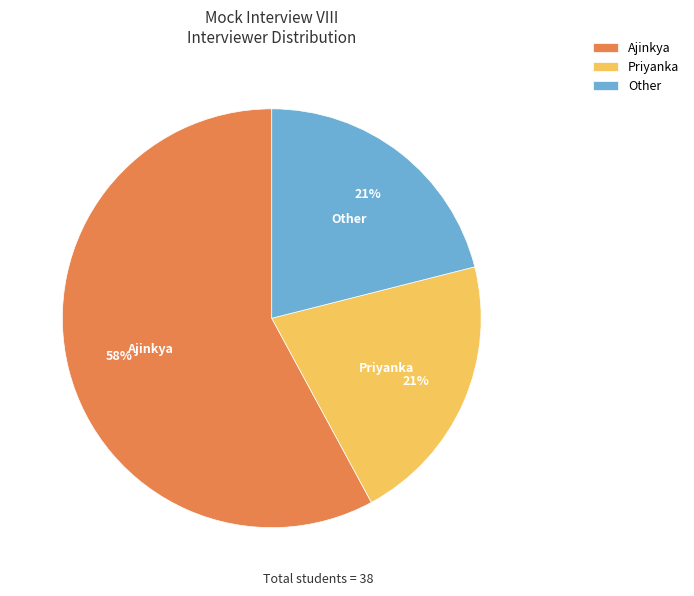

Do Priyanka and Ajinkya together represent more than half of the pie?

Yes